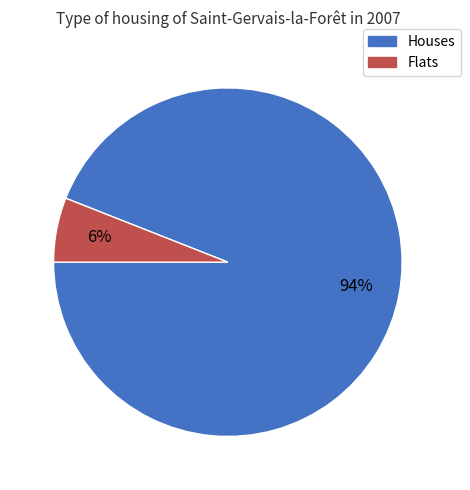

Which slice represents more than half of the pie?

Houses